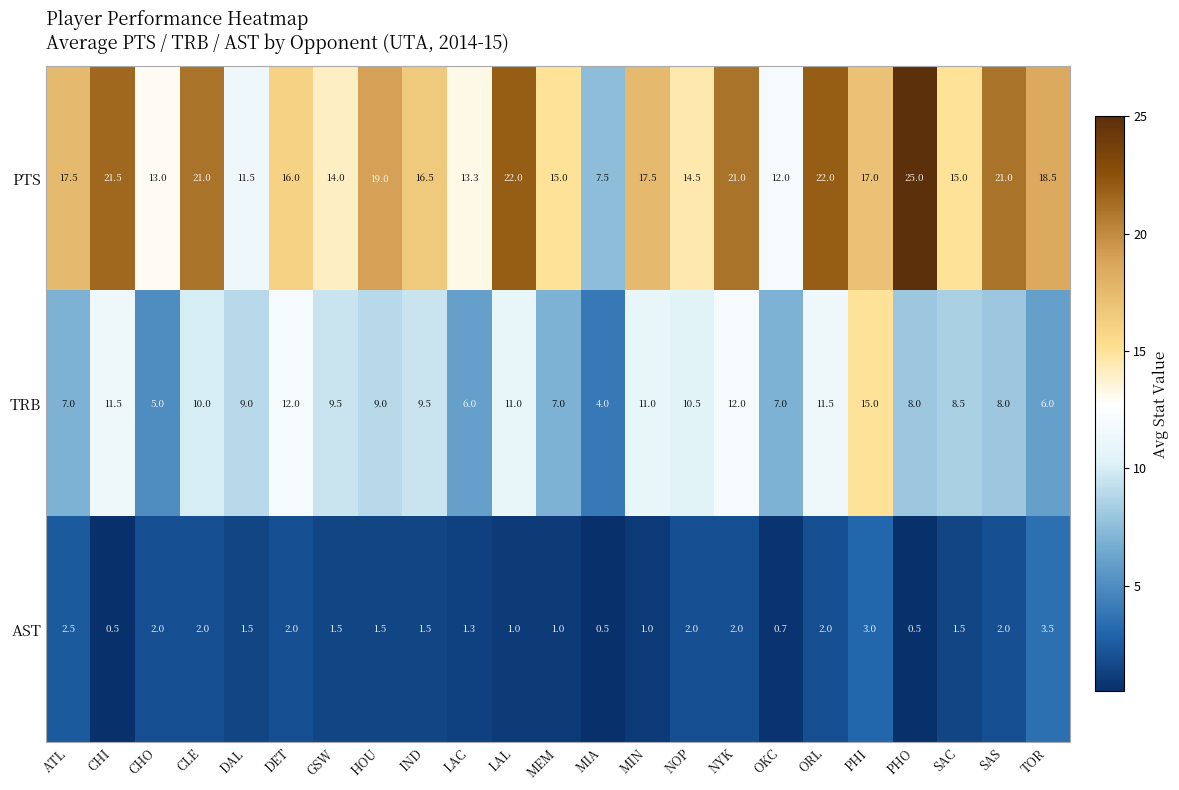

Where does the AST series first go above 1?

ATL